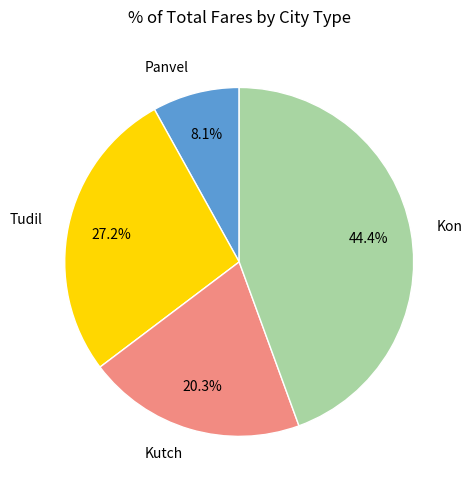

Is there a majority slice in this chart?

No